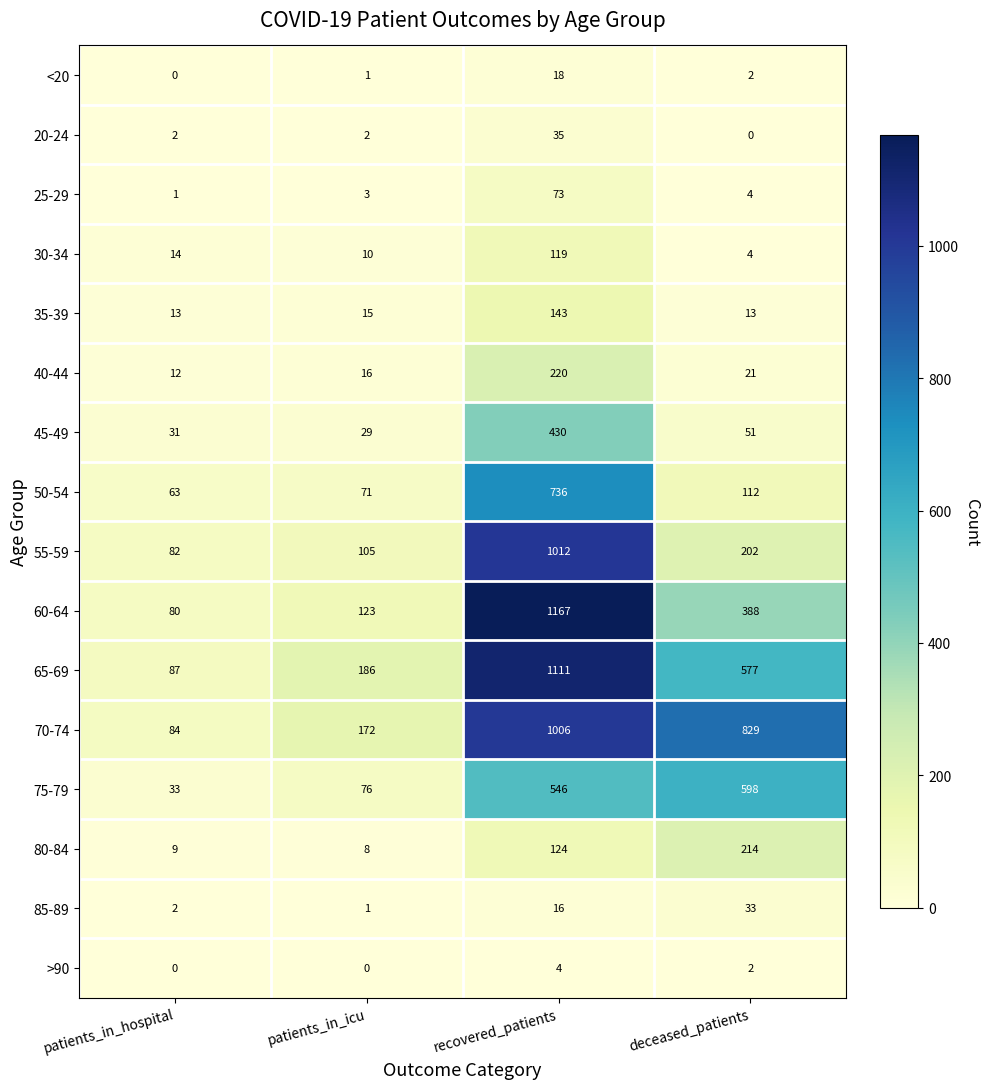

What is the highest value of the 85-89 series?

33